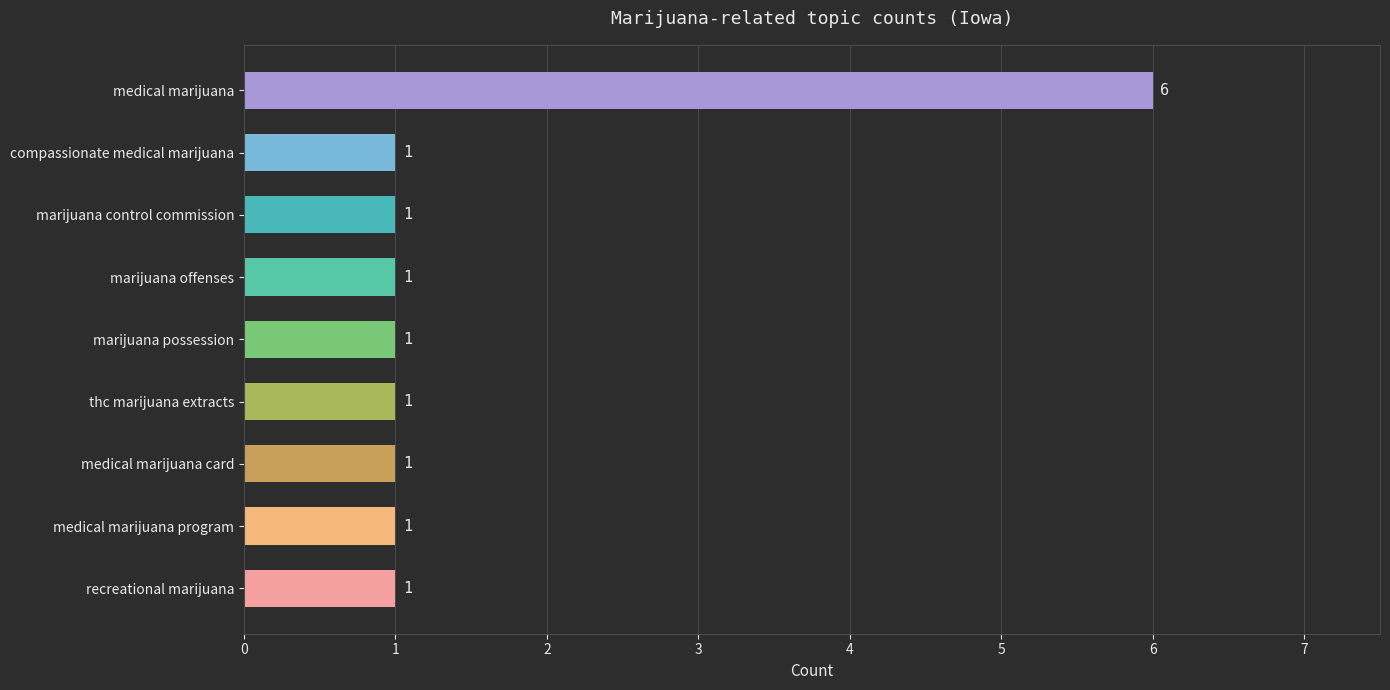

How many values exceed 1?

1